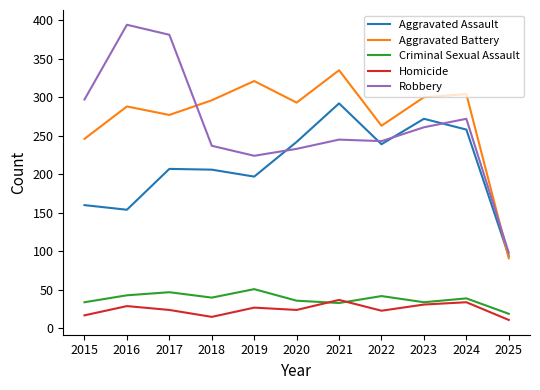

Which series has the widest spread of values?

Robbery